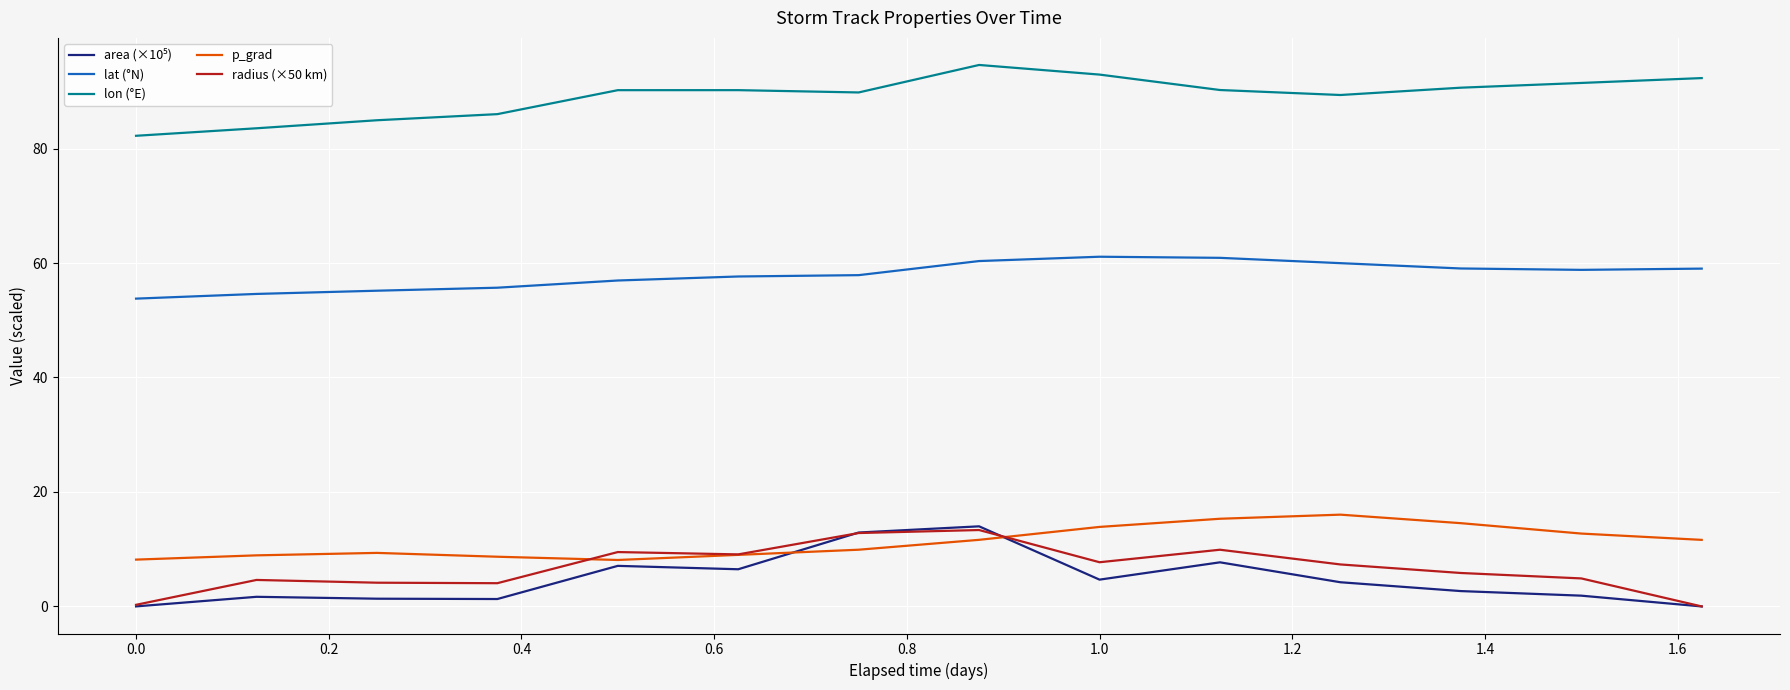

Which series has the largest total across all categories?

lon (°E)